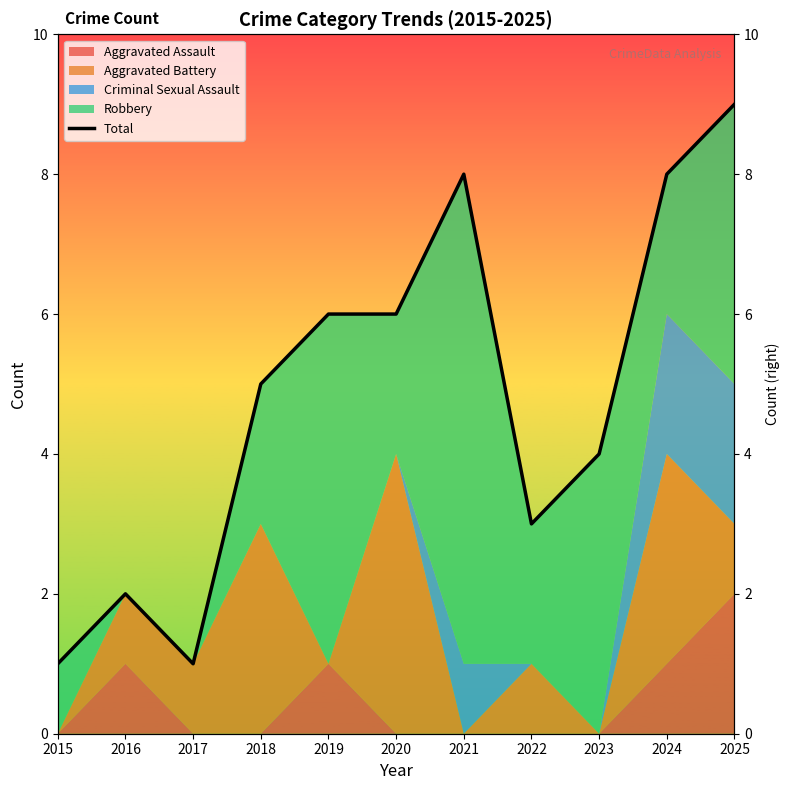

What is the value of the 10th point from the left?

8